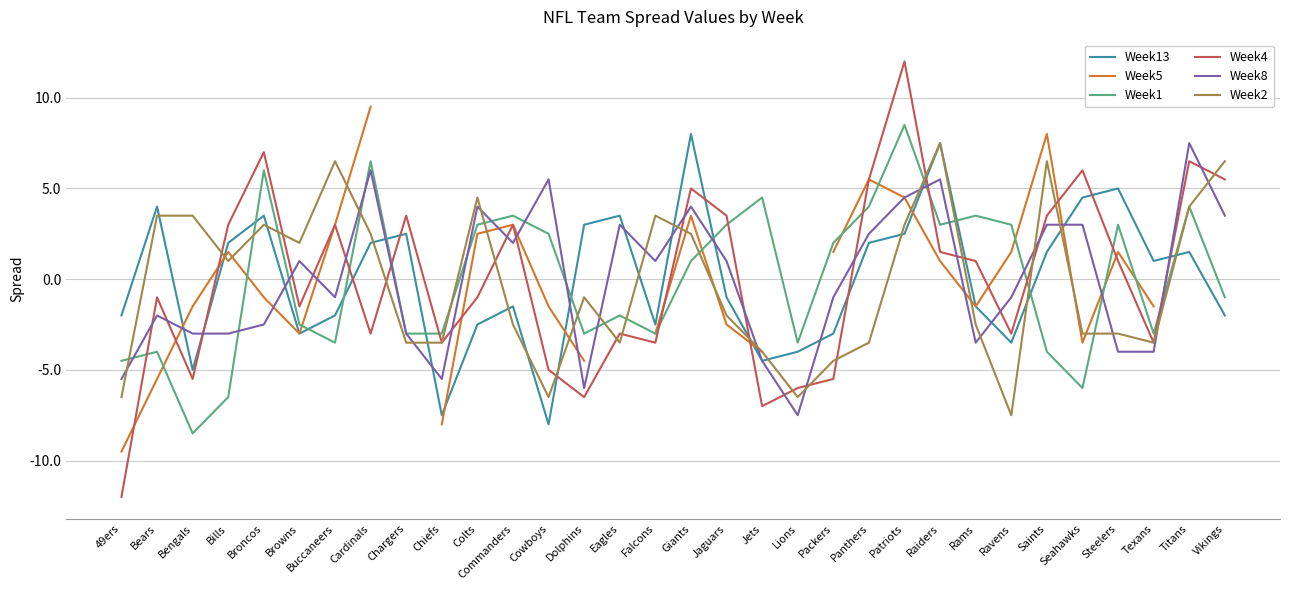

Which series ends up on top after the final intersection of Week4 and Week8?

Week4